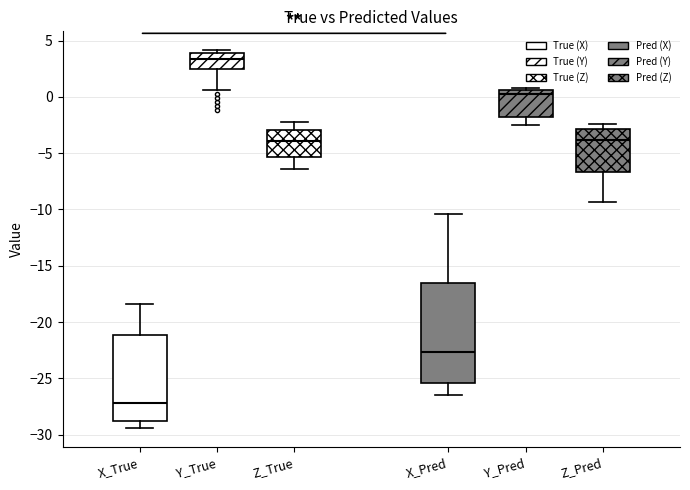

Reading left to right, transcribe this box plot: for each box, give where its median line is, the range the box spans, and where its two whiskers end, as read against the y-axis. The values are not printed on the chart, so give them approximately, as read against the axis.

X_True: median -27.0, box -29.0 to -21.0, whiskers -29.5 to -18.5
Y_True: median 3.5, box 2.5 to 4.0, whiskers 0.5 to 4.0 (just above the box's upper edge)
Z_True: median -4.0, box -5.5 to -3.0, whiskers -6.5 to -2.5
X_Pred: median -22.5, box -25.5 to -16.5, whiskers -26.5 to -10.5
Y_Pred: median 0.0, box -2.0 to 0.5, whiskers -2.5 to 0.5 (just above the box's upper edge)
Z_Pred: median -4.0, box -6.5 to -3.0, whiskers -9.5 to -2.5